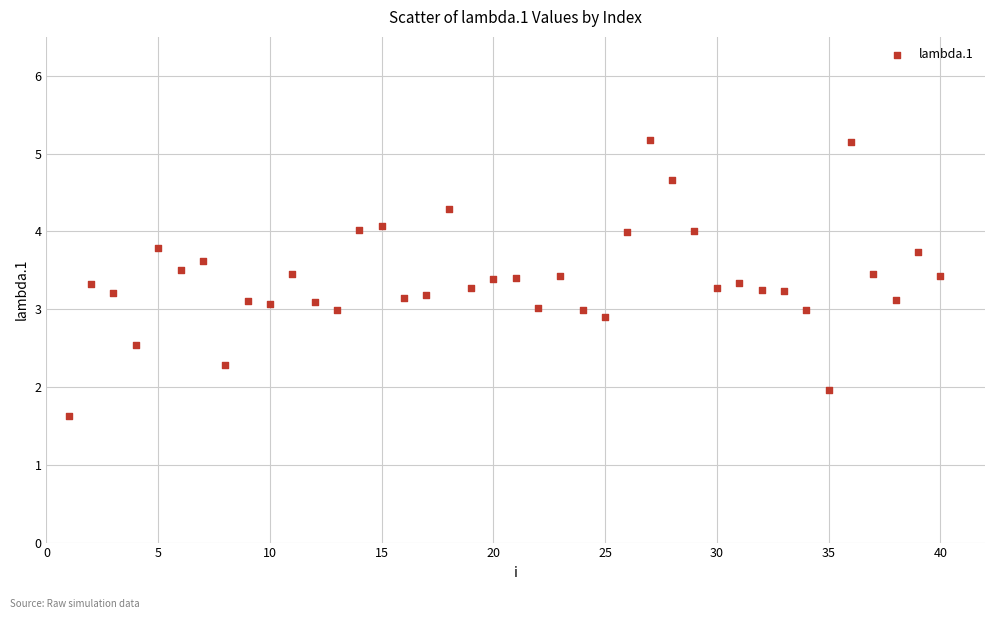

What is the range of X values (max minus min)?

39.0